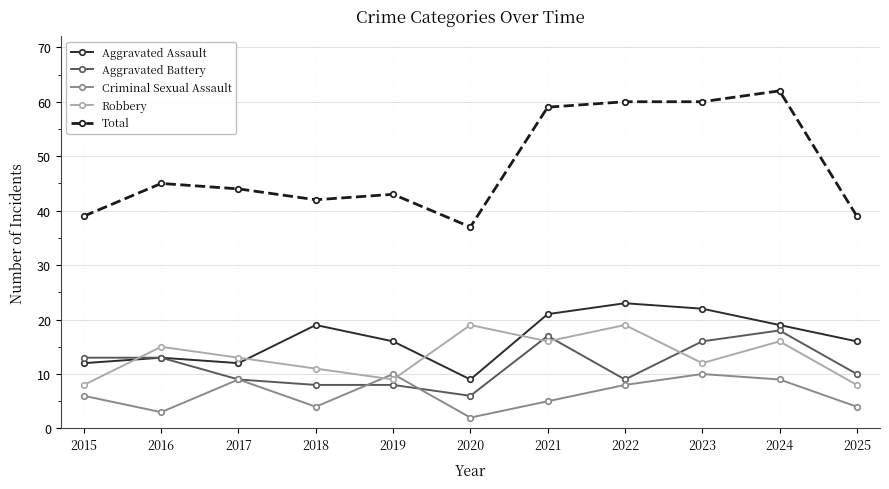

The value of Aggravated Battery at 2016 is 20. True or false?

False